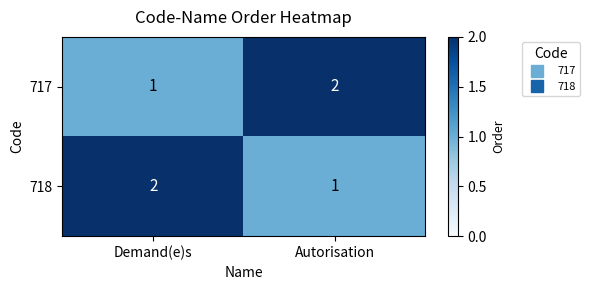

How many data points in 717 are less than 2?

1